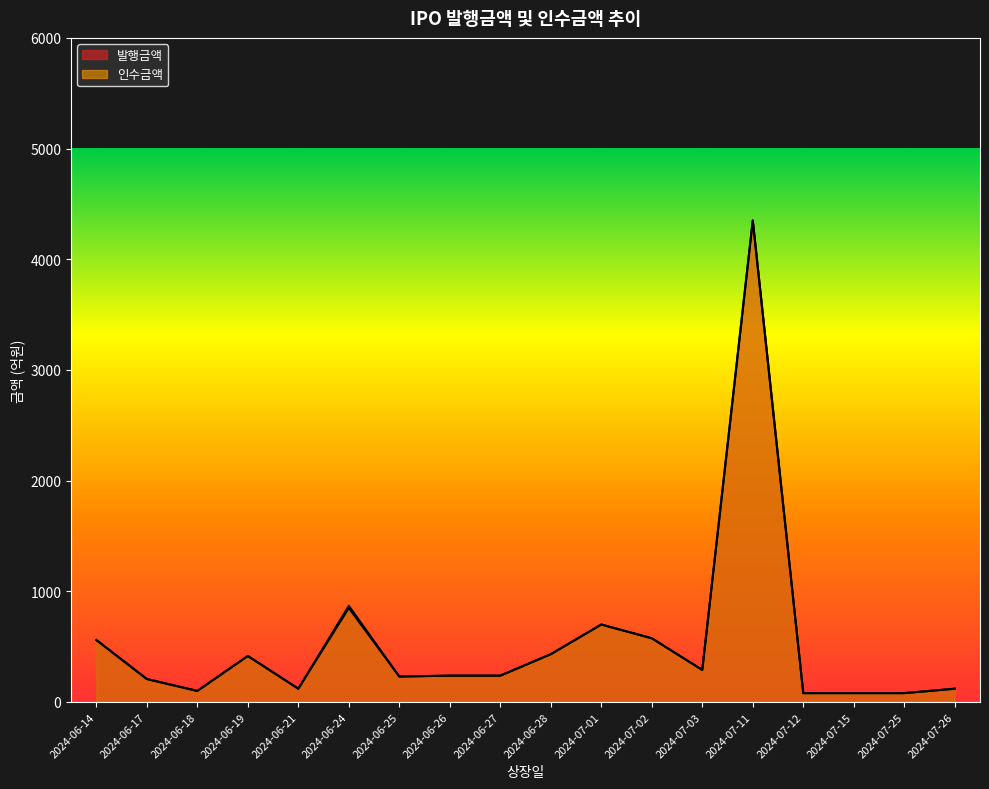

Which category has the lowest value in the 발행금액 series?

2024-07-12